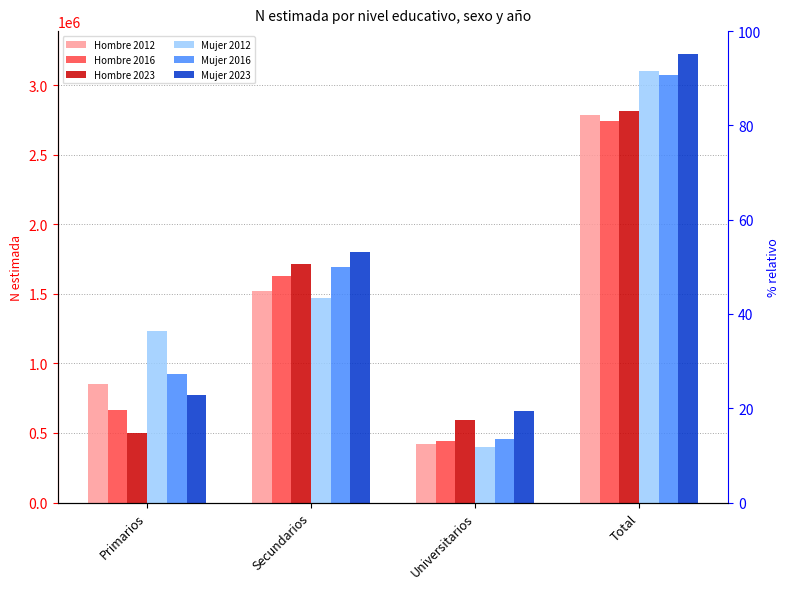

Reading left to right, extract all data points from this chart.

Hombre 2012: Primarios=851849	Secundarios=1517343	Universitarios=419606	Total=2788798
Hombre 2016: Primarios=668361	Secundarios=1628539	Universitarios=442862	Total=2739762
Hombre 2023: Primarios=502660	Secundarios=1715389	Universitarios=596956	Total=2815005
Mujer 2012: Primarios=1234873	Secundarios=1470115	Universitarios=398268	Total=3103256
Mujer 2016: Primarios=924912	Secundarios=1694146	Universitarios=458207	Total=3077264
Mujer 2023: Primarios=770925	Secundarios=1800485	Universitarios=656507	Total=3227917